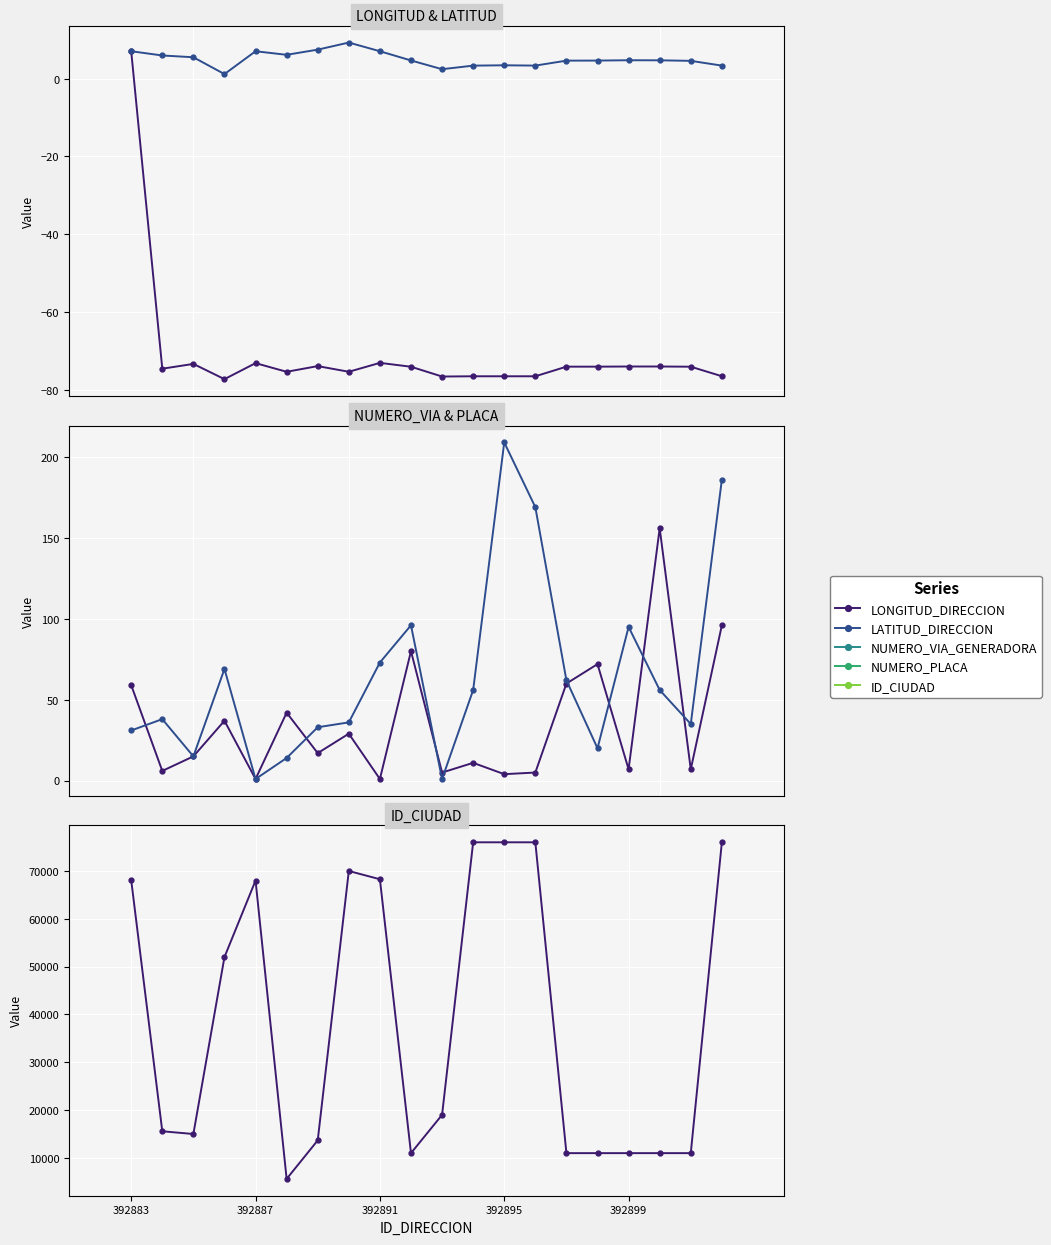

True or false: LATITUD_DIRECCION and NUMERO_PLACA cross at least once.

True